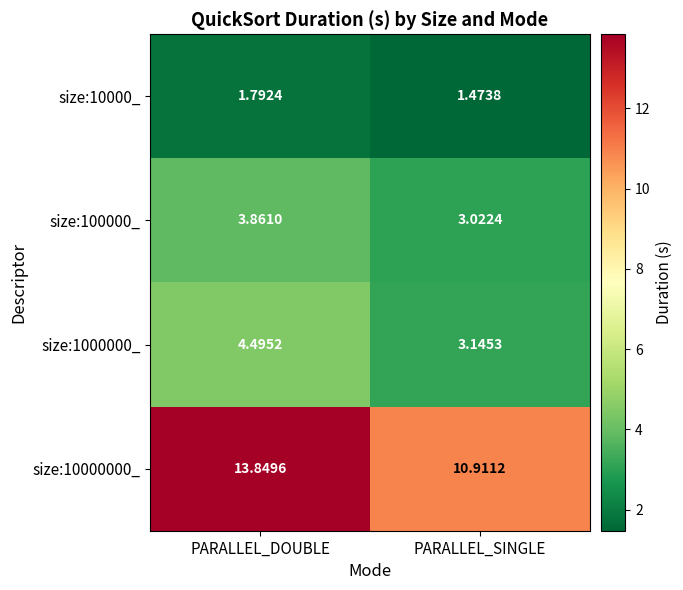

Is the value of size:10000000_ at PARALLEL_DOUBLE greater than the value of size:100000_ at PARALLEL_DOUBLE?

Yes